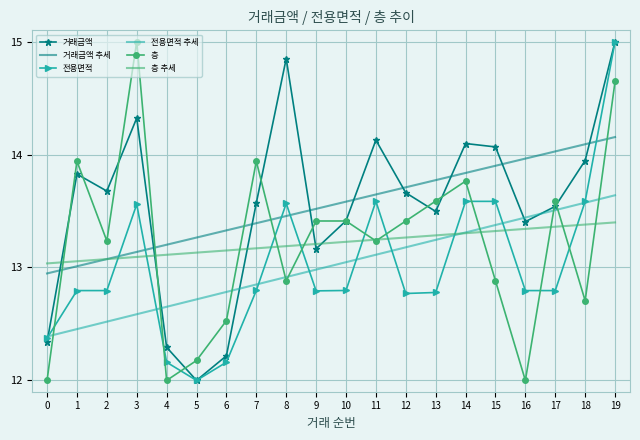

Between 12 and 16, which series saw the biggest shift?

층